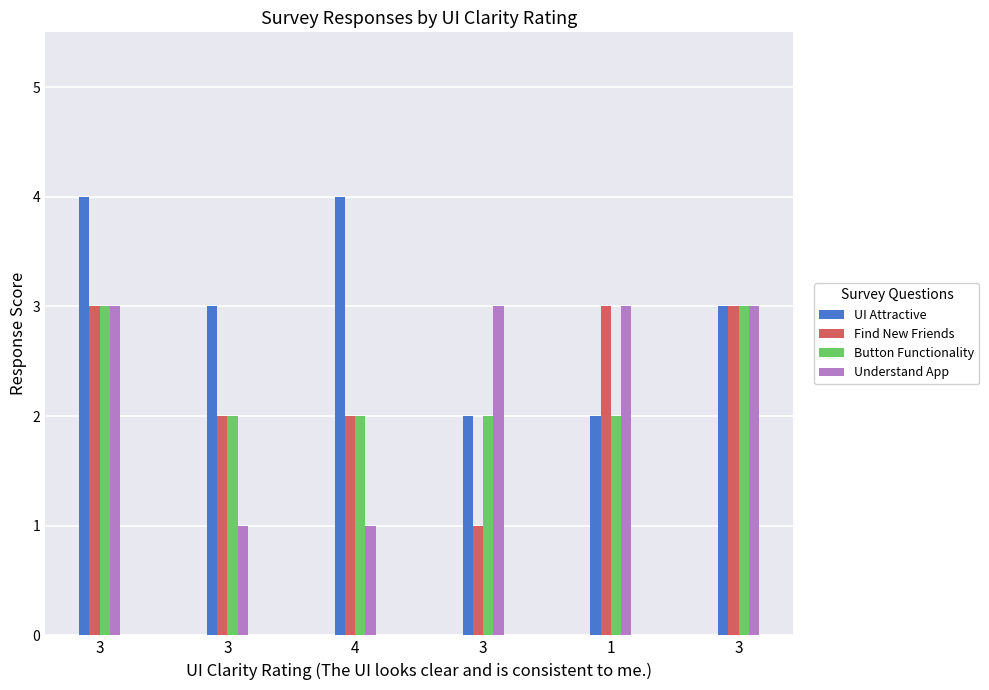

How many bars are there in total?

24